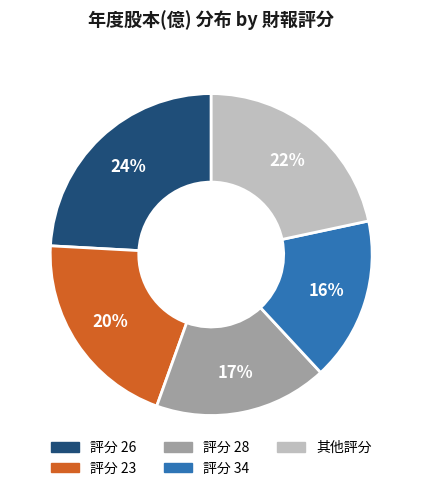

To the nearest percent, what is the difference between the largest and smallest slice percentages?

8%